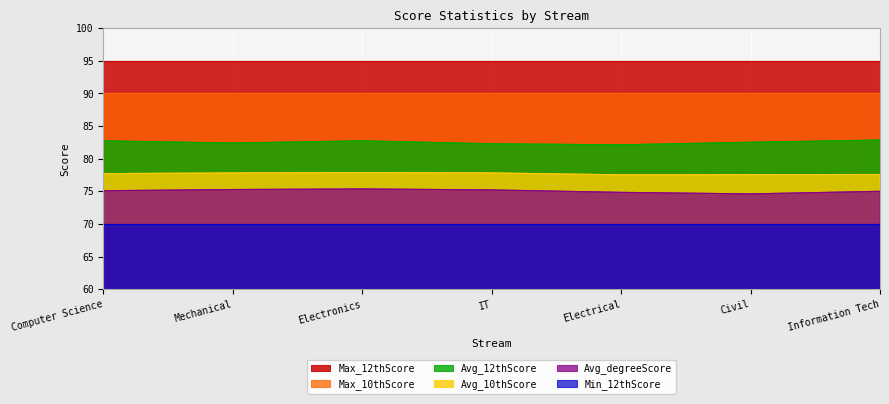

Which series has the largest range (max minus min)?

Avg_degreeScore